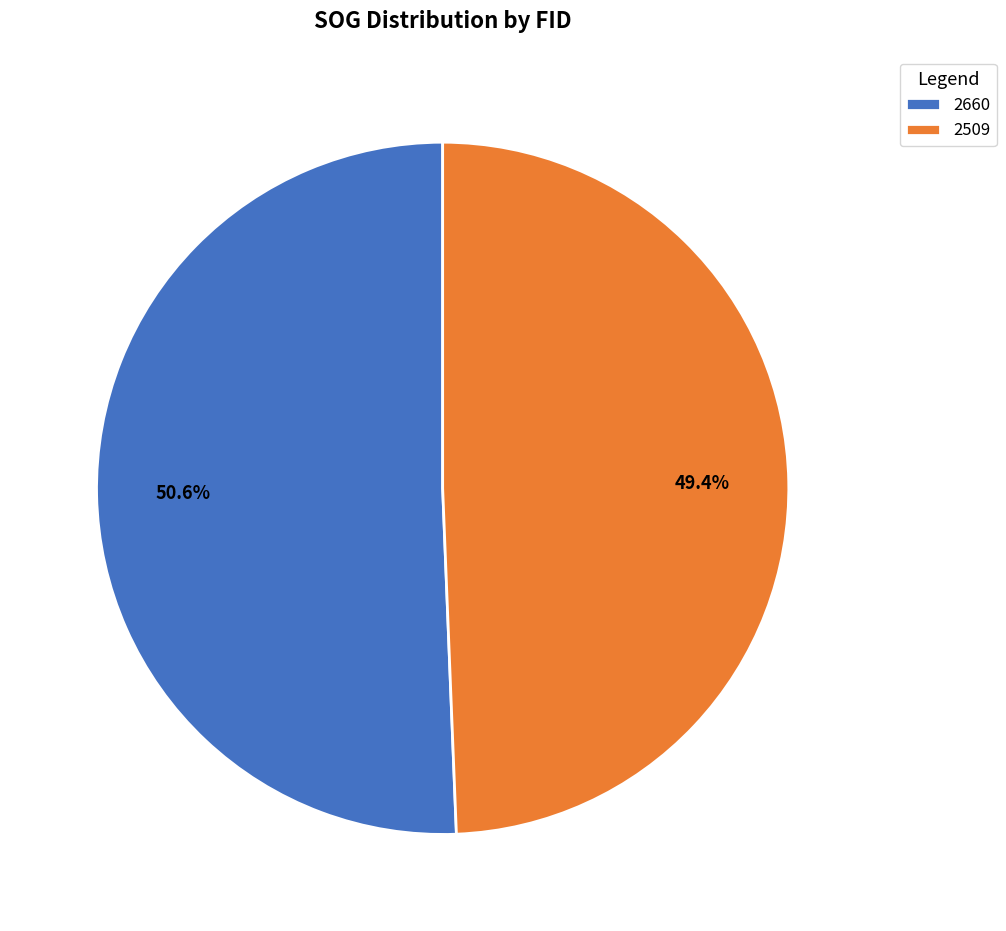

To the nearest percent, what is the average slice percentage?

50%